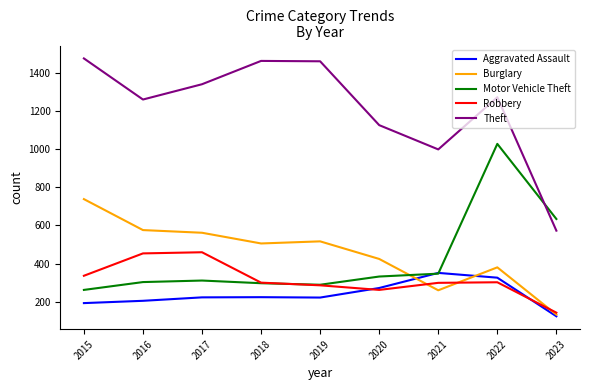

What is the difference between the highest and lowest values at 2020?

862